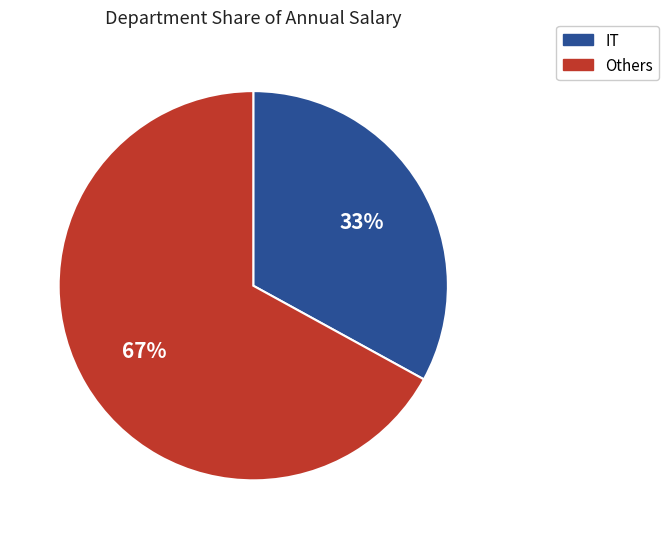

Is there any slice that represents more than half of the pie?

Yes